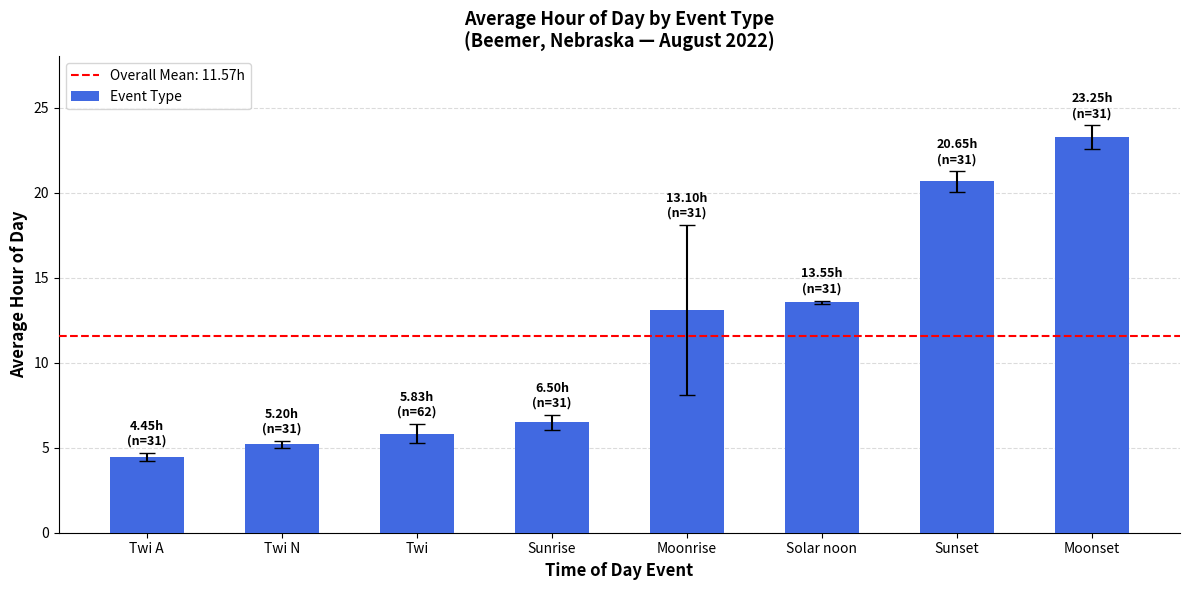

Which category has the lowest value across all series?

Twi A